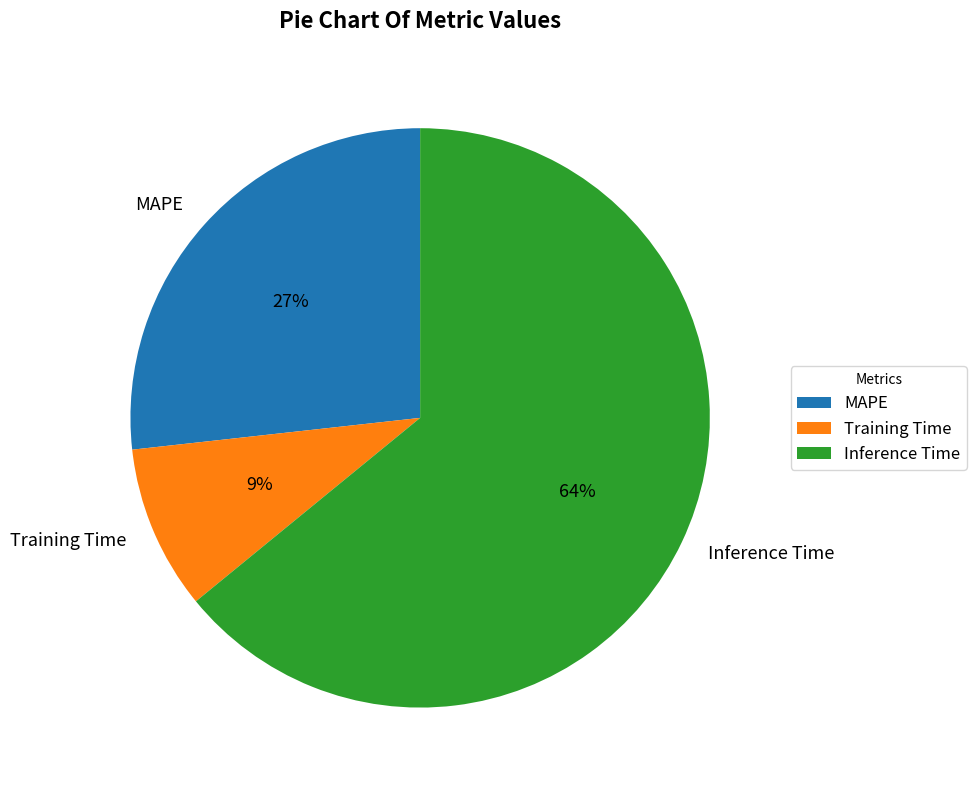

What is the smallest slice in the pie chart?

Training Time